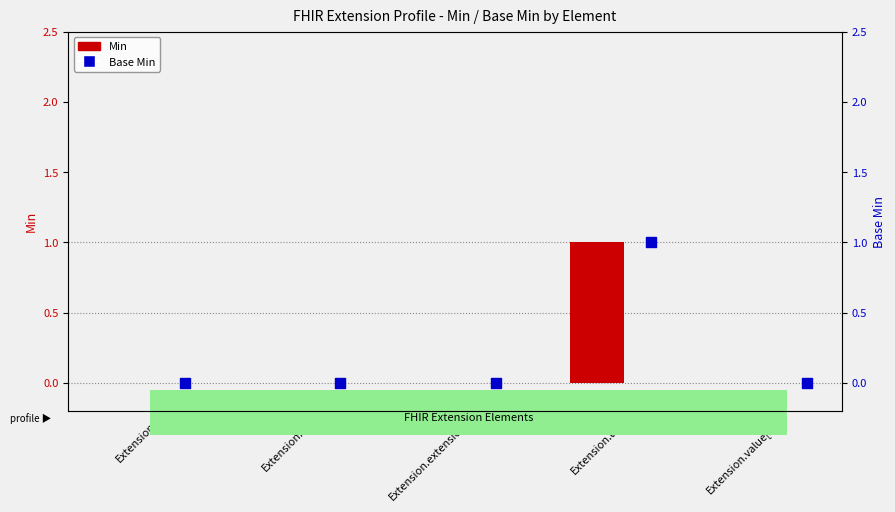

At which category is the sum across all series the highest?

Extension.url